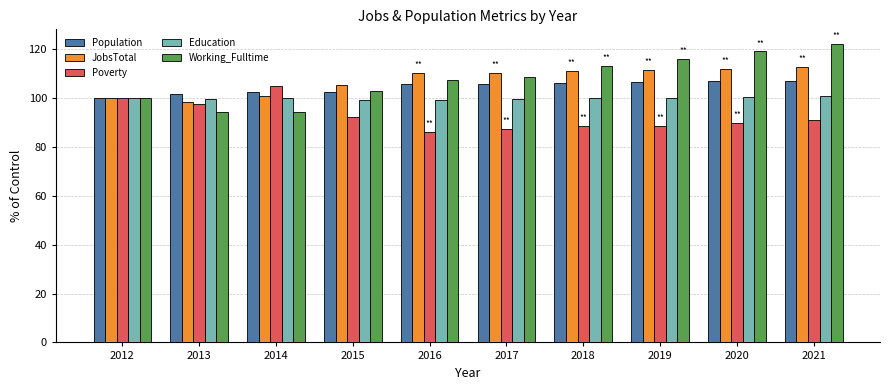

Does the chart contain any negative values?

No